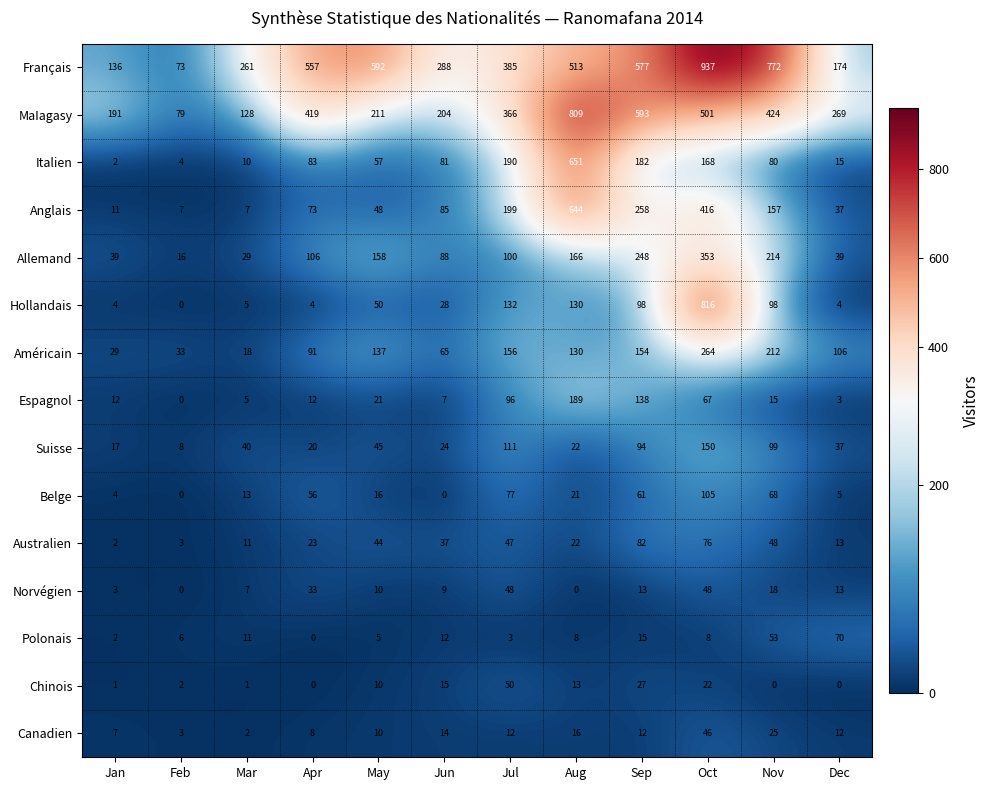

The value of Norvégien at Feb is -15. True or false?

False